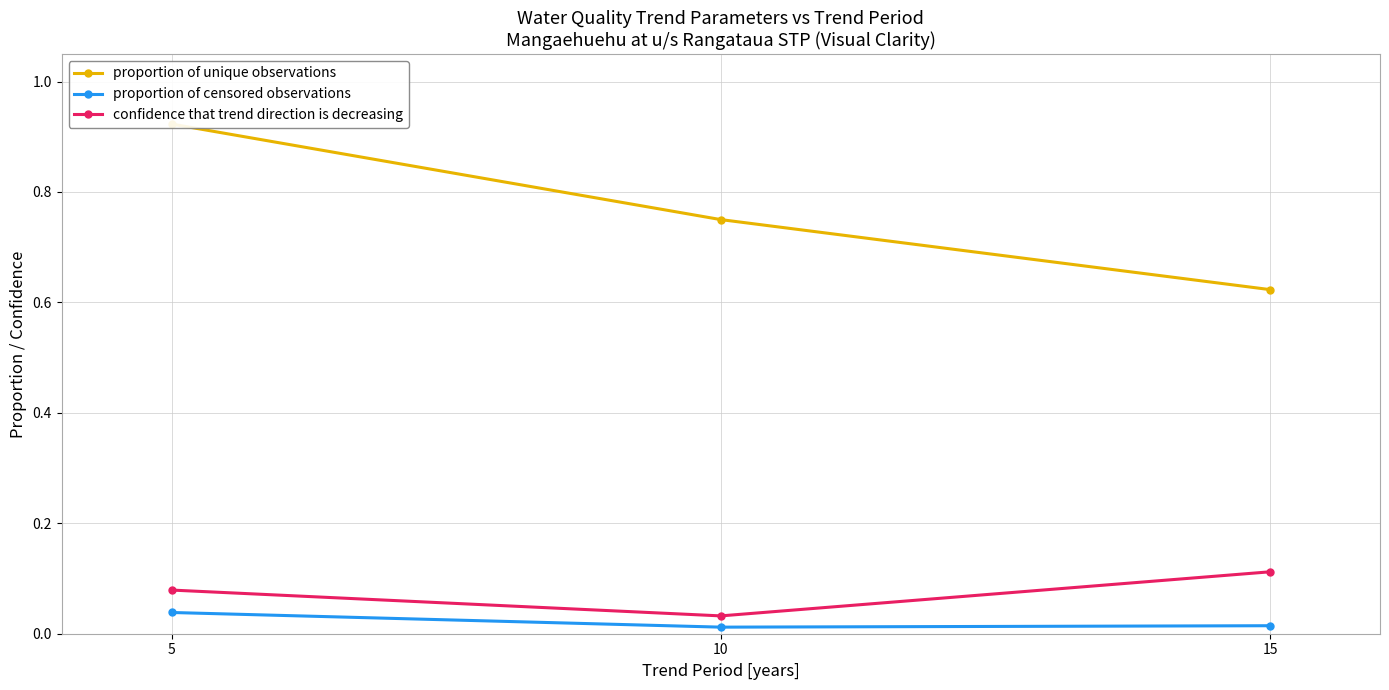

Which has a higher value, 15 or 5?

5